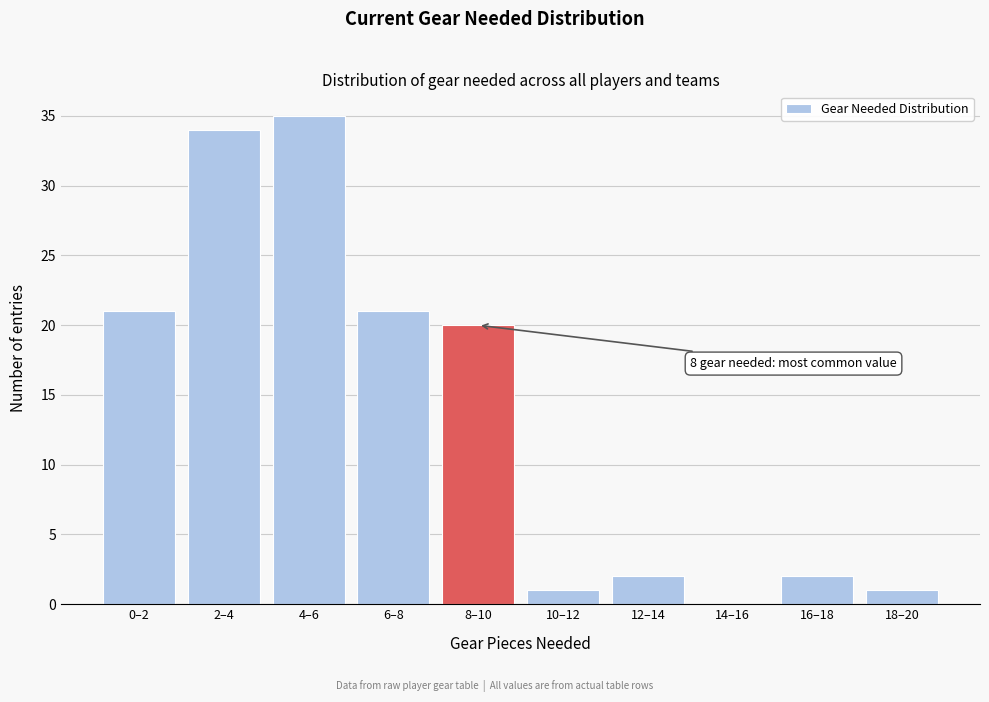

Reading right to left, extract all data points from this chart.

18–20=1	16–18=2	14–16=0	12–14=2	10–12=1	8–10=20	6–8=21	4–6=35	2–4=34	0–2=21